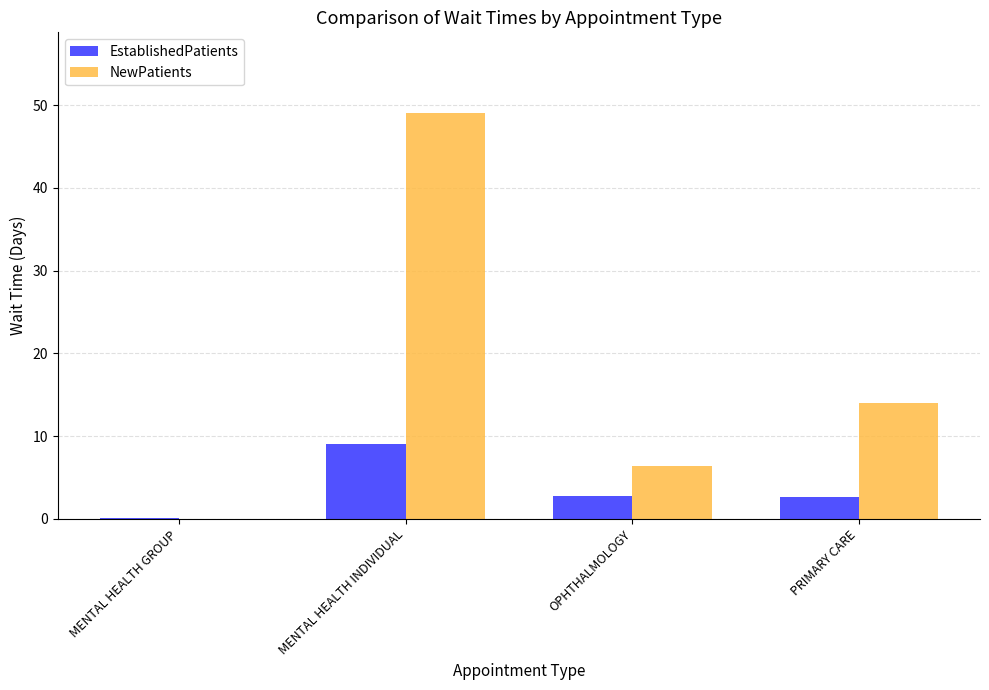

What value does the NewPatients series have at PRIMARY CARE?

14.0